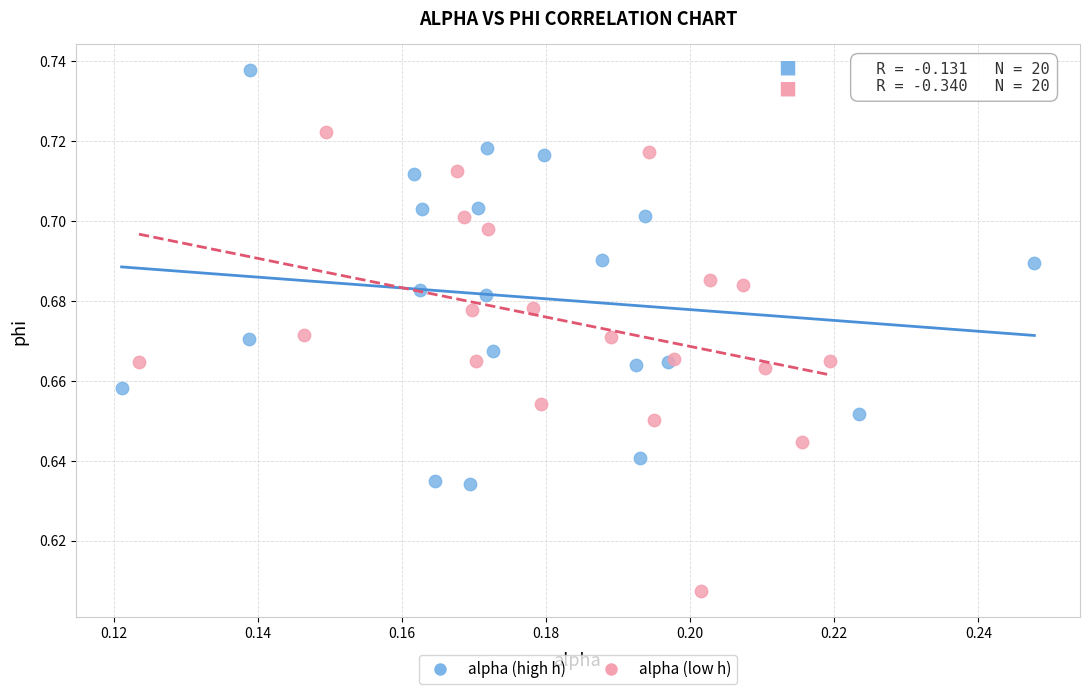

Which series reaches the minimum Y coordinate?

alpha (low h)